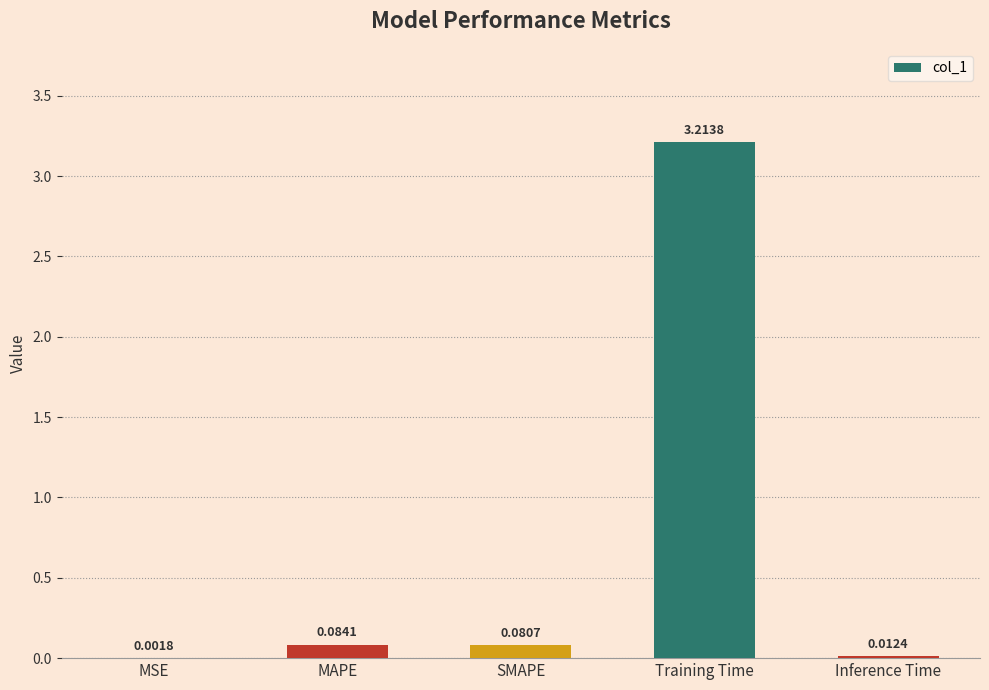

What is the change in value from SMAPE to Training Time?

+3.1